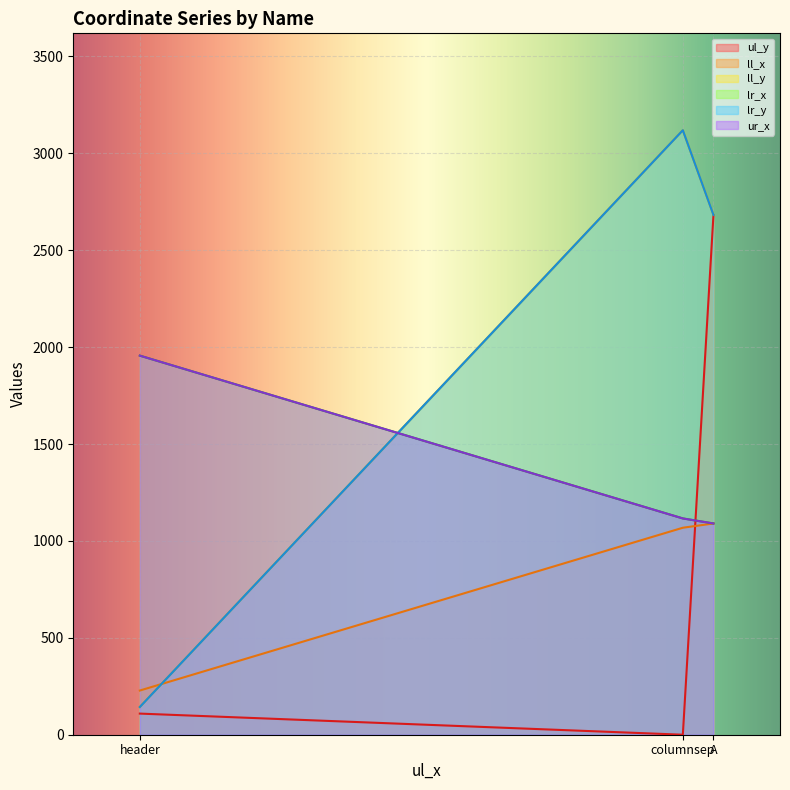

List the labels in order of ll_y value, smallest first.

header, A, columnsep